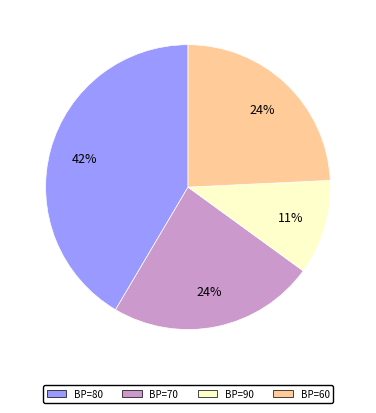

Does any single category account for the majority?

No